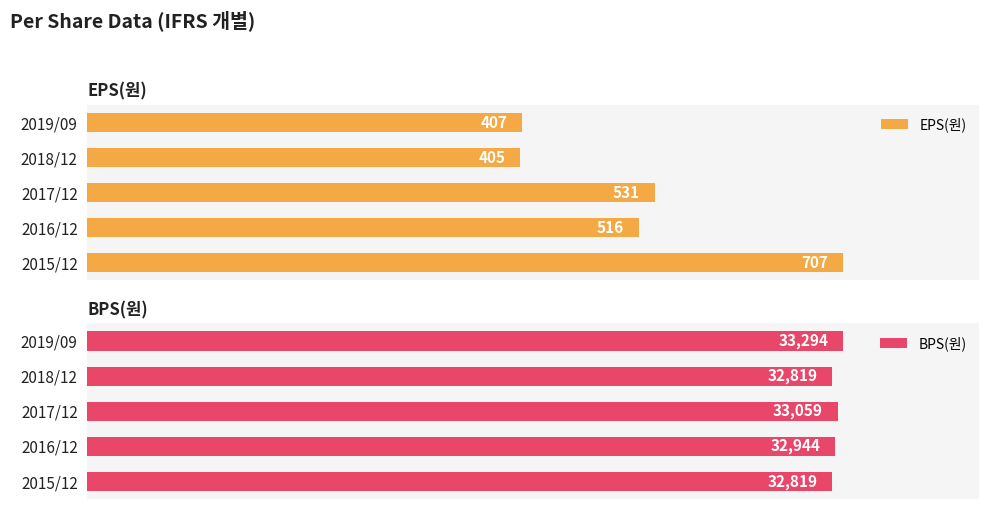

Does the chart contain any negative values?

No